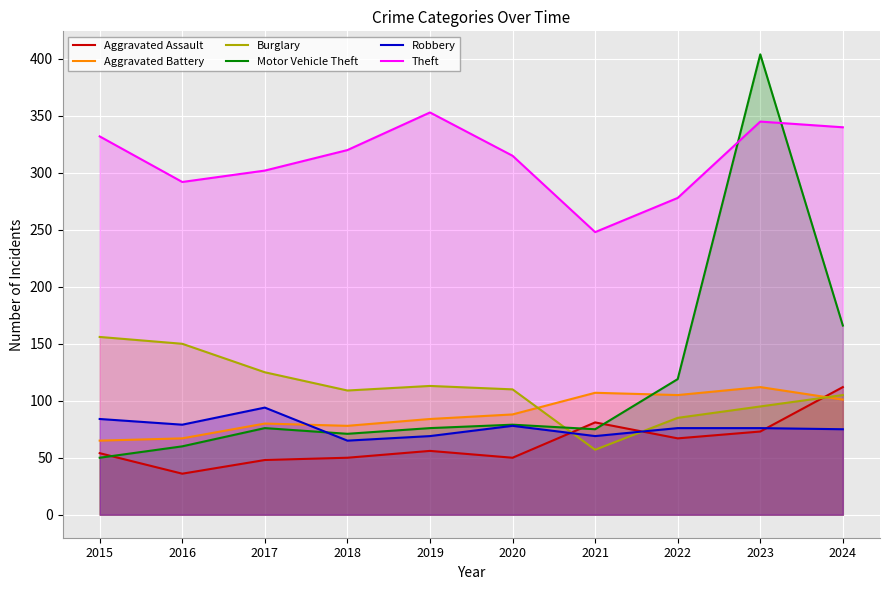

After their last crossing, which series has the higher values: Motor Vehicle Theft or Burglary?

Motor Vehicle Theft